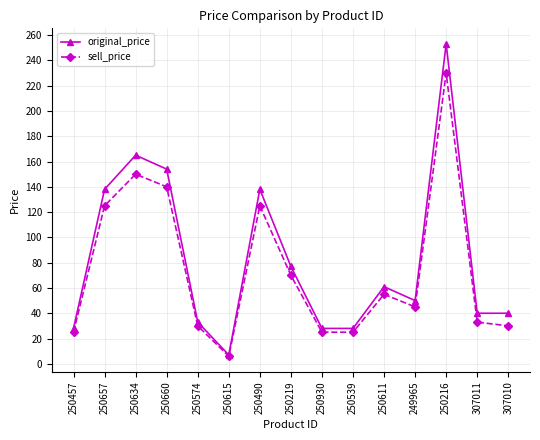

Which series has the widest spread of values?

original_price